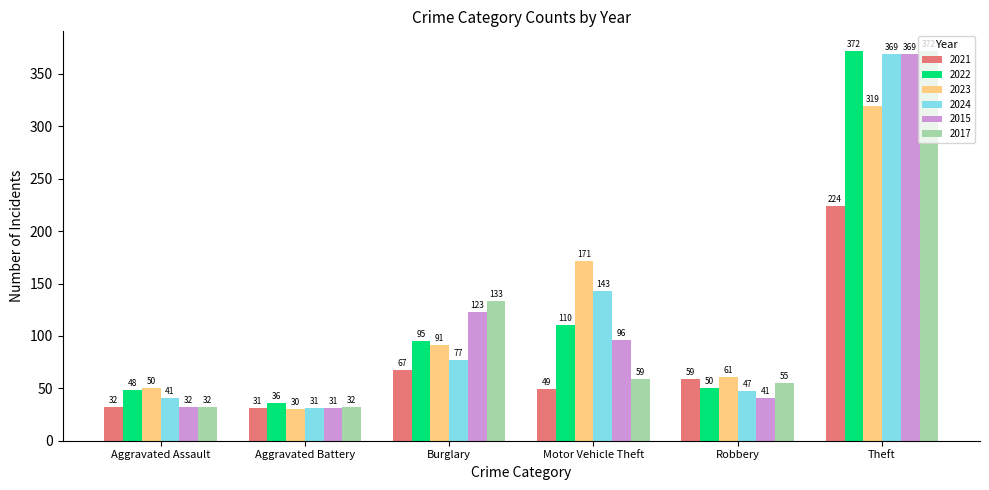

Which category has the lowest value across all series?

Aggravated Battery